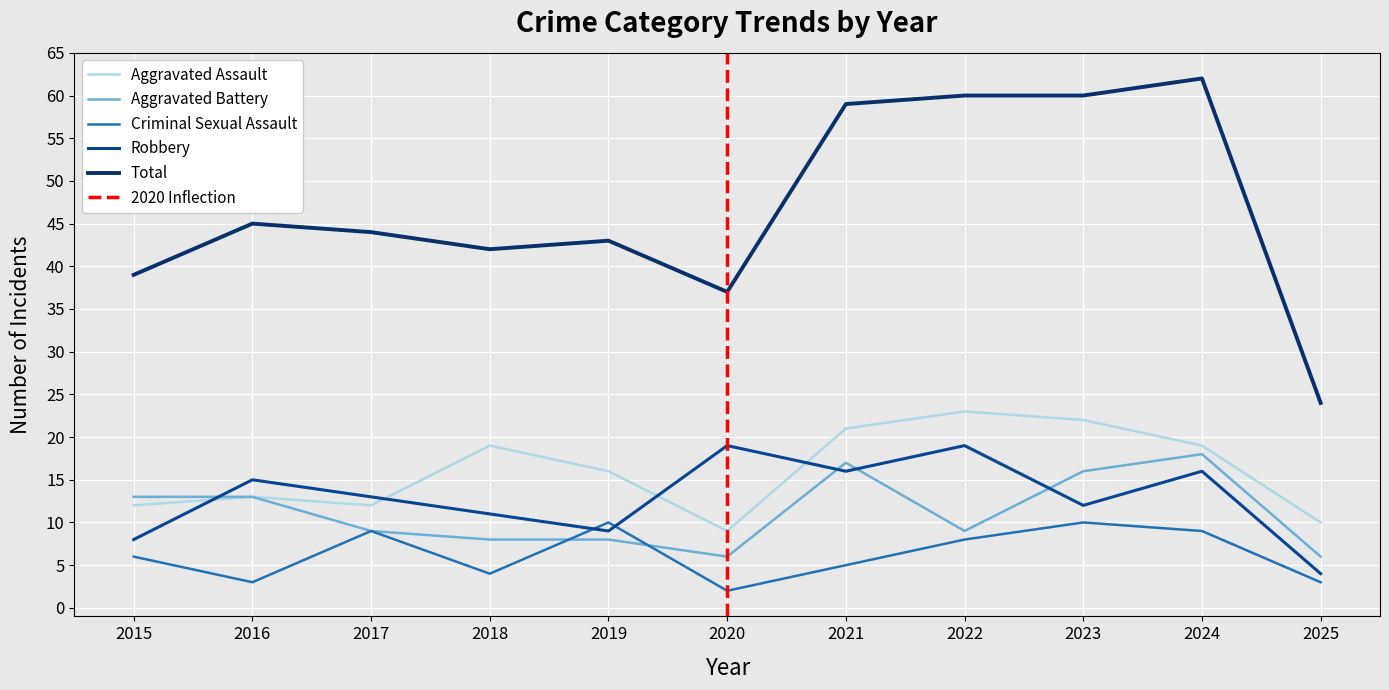

Which label corresponds to the smallest value in the chart?

2020